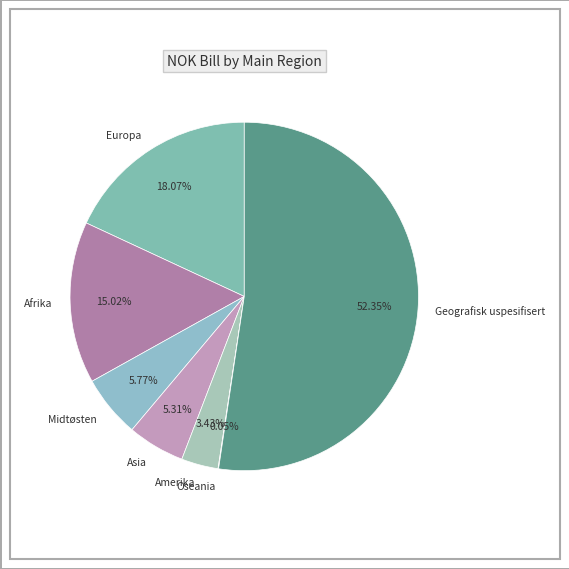

To the nearest percent, what is the combined percentage of Geografisk uspesifisert and Asia?

58%